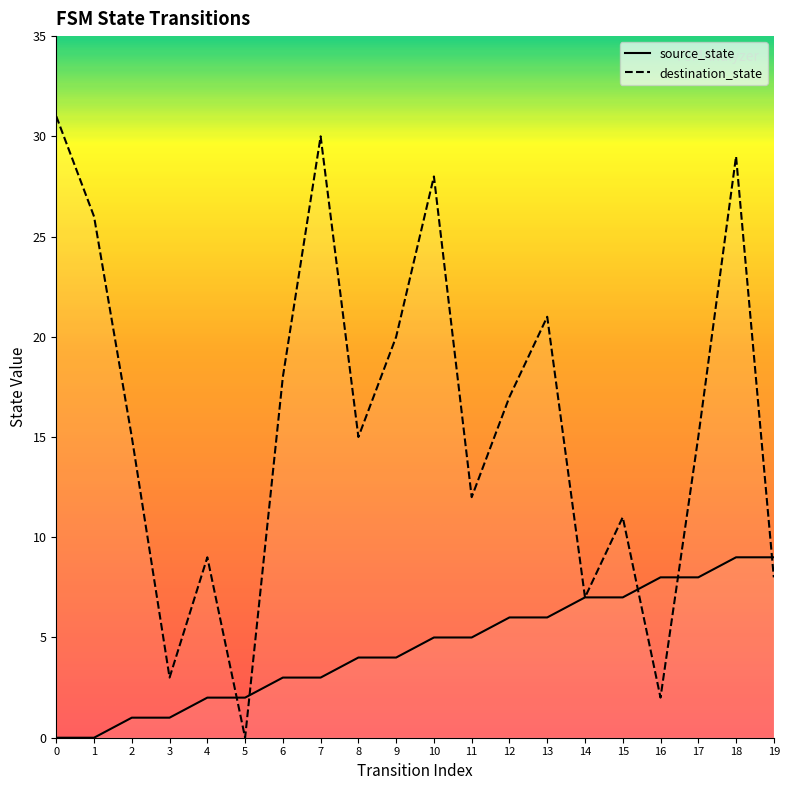

True or false: destination_state and source_state intersect in this chart.

True